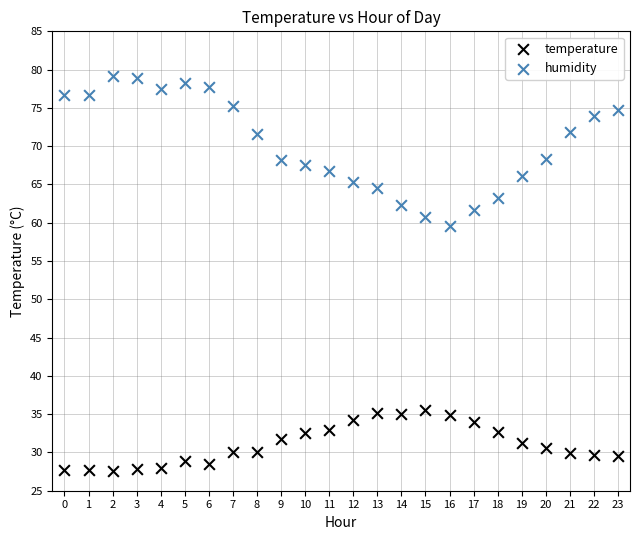

Which series has the widest spread of Y values?

humidity